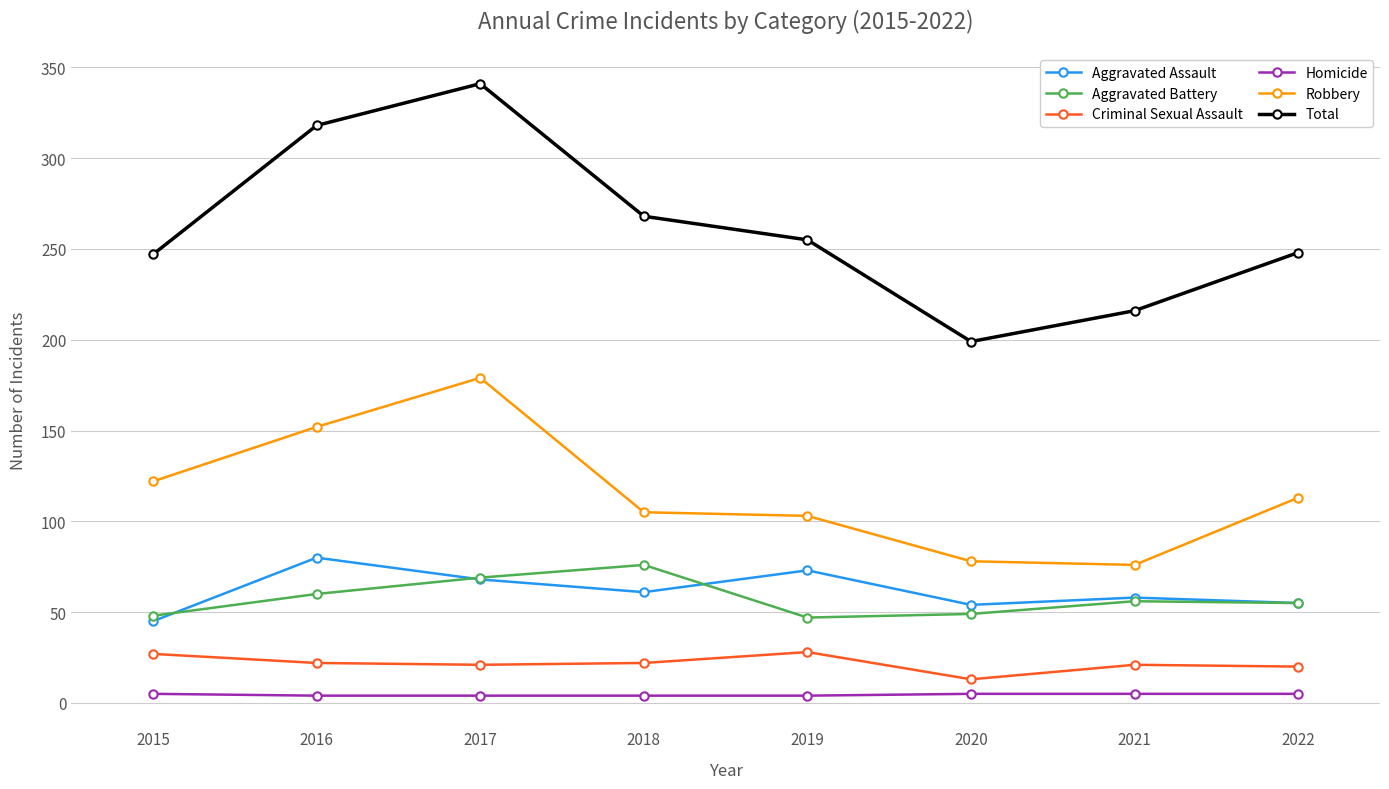

At how many categories does at least one series exceed 69?

8